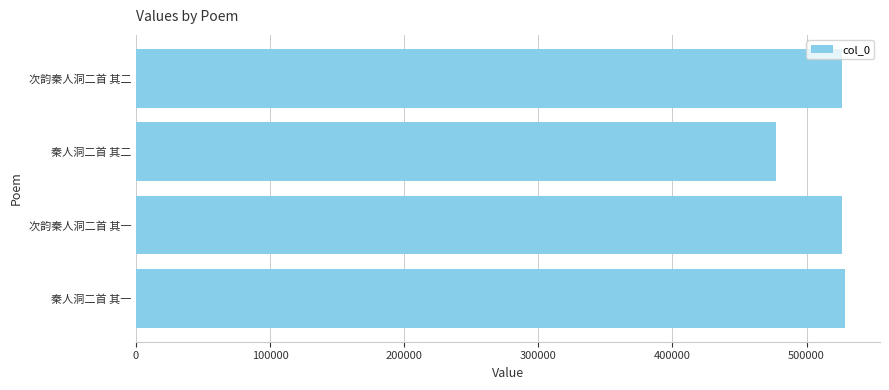

How many series are shown in this chart?

1